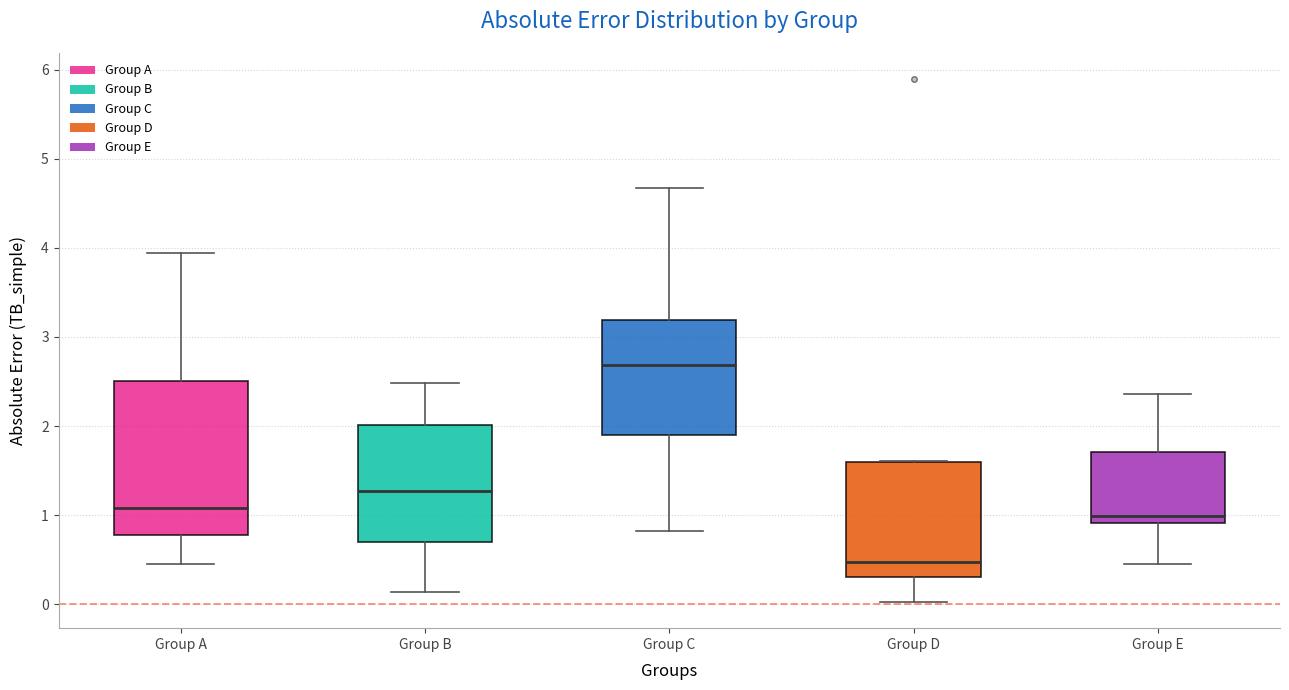

Which box has the lowest median line?

Group D